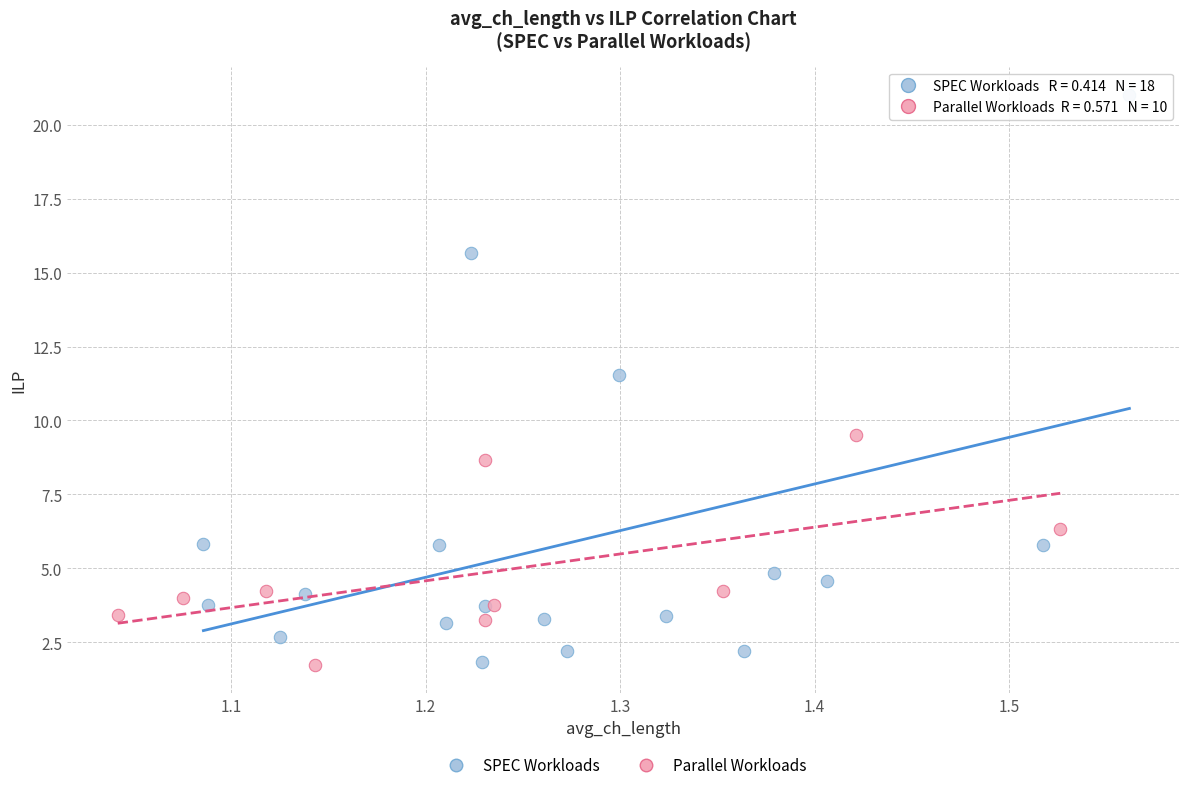

Which series has the widest spread of Y values?

SPEC Workloads